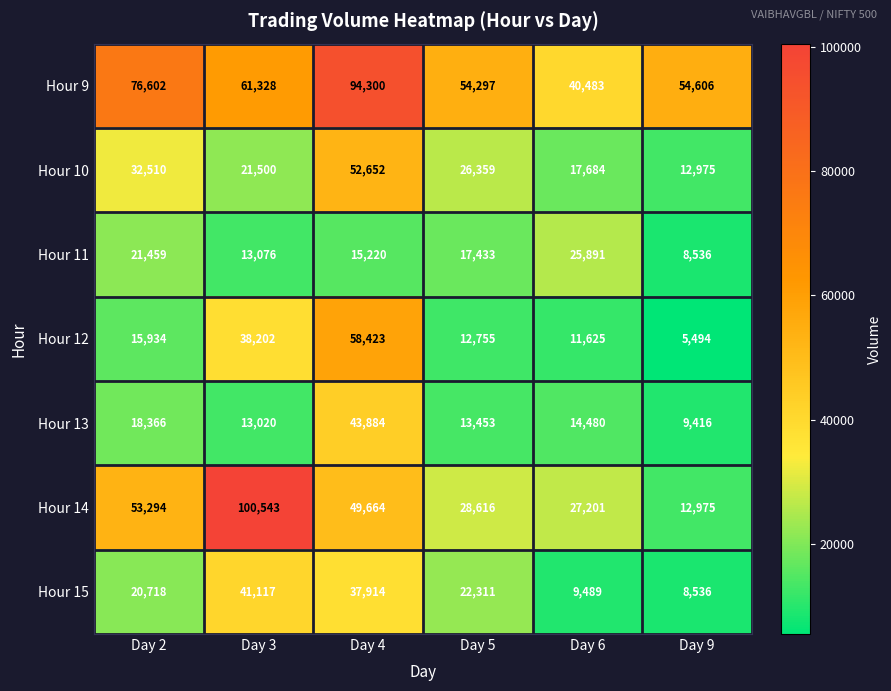

What is the difference between the maximum and minimum values in the Hour 14 series?

87568